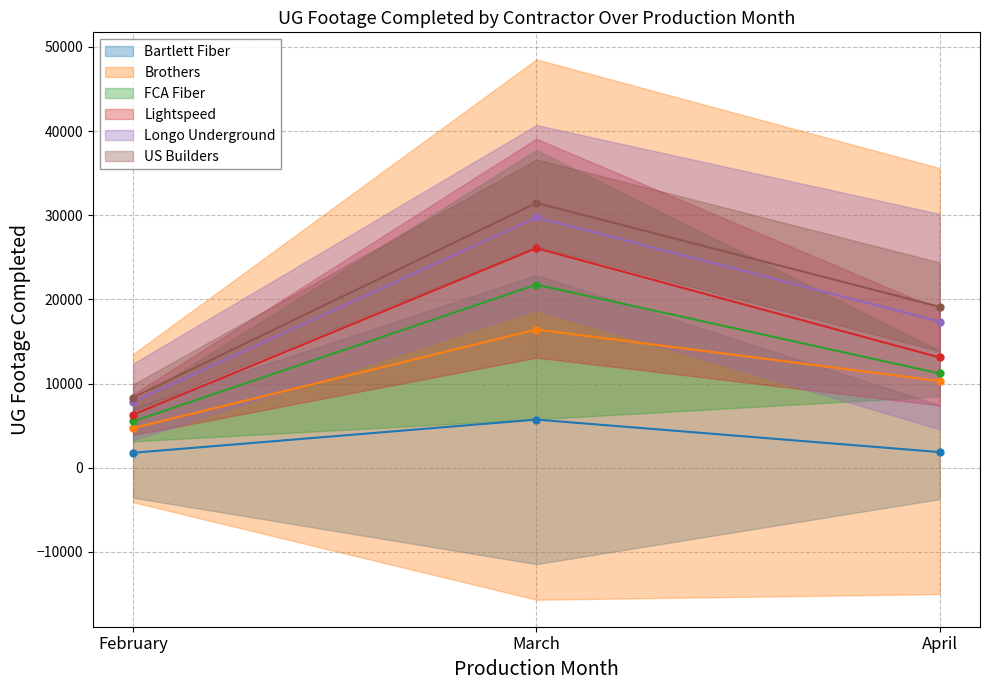

At how many categories does at least one series exceed 11346?

3